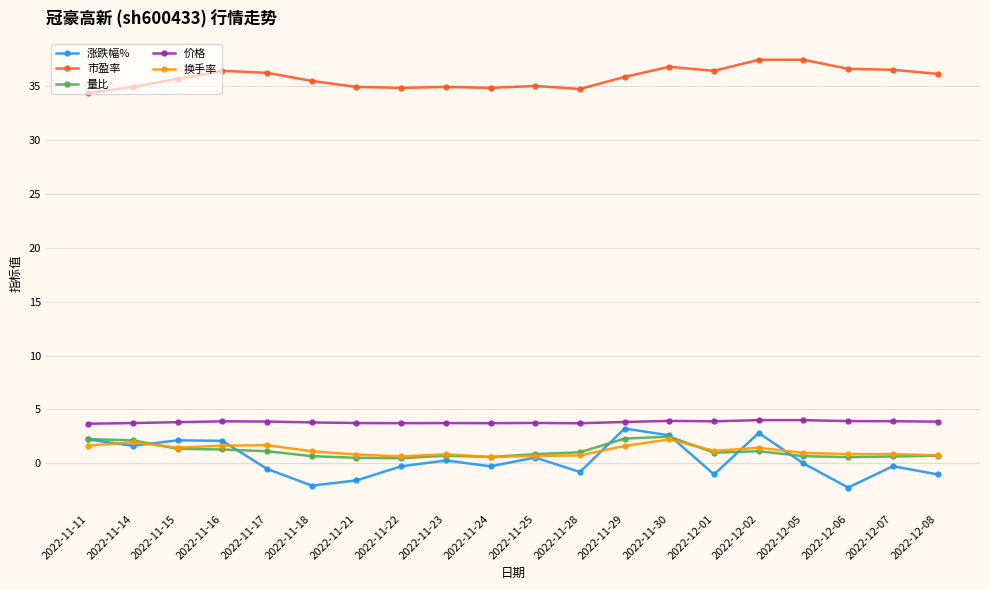

At how many categories does at least one series exceed 0?

20